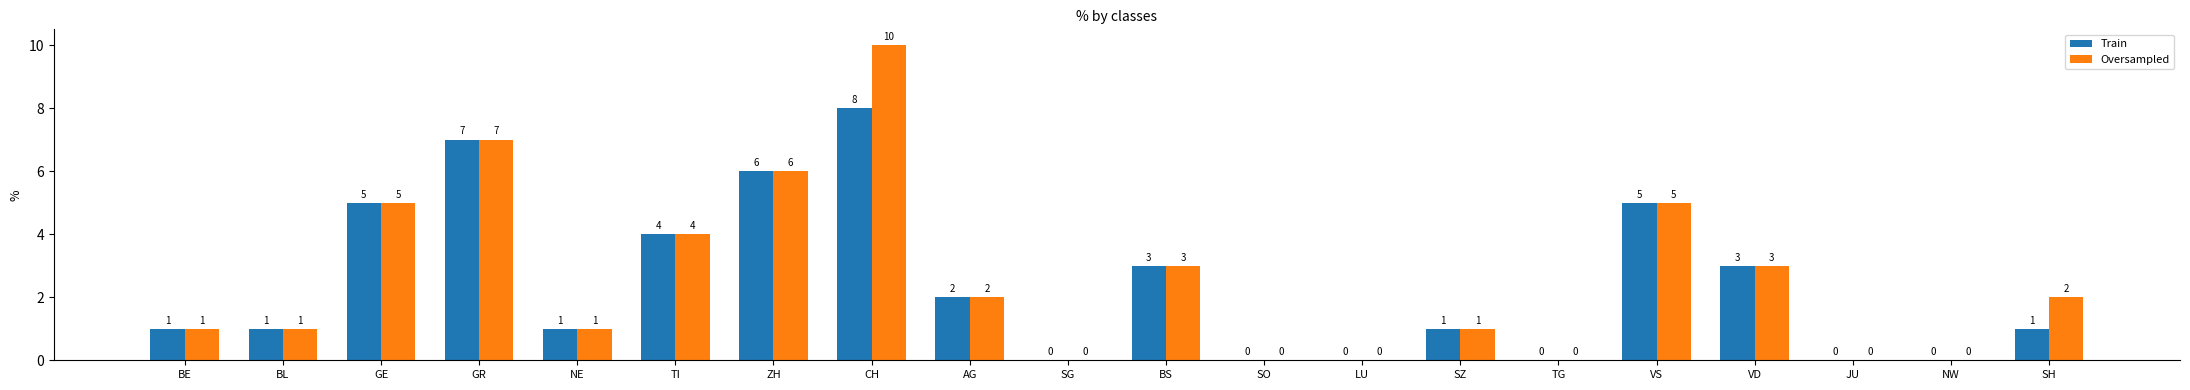

What is the sum of the Train values at CH and GE?

13